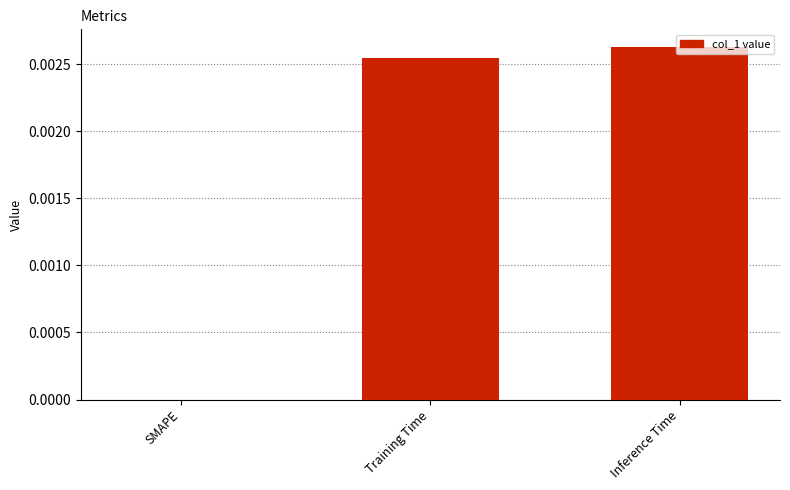

True or false: the data shows 0.0 at SMAPE.

True